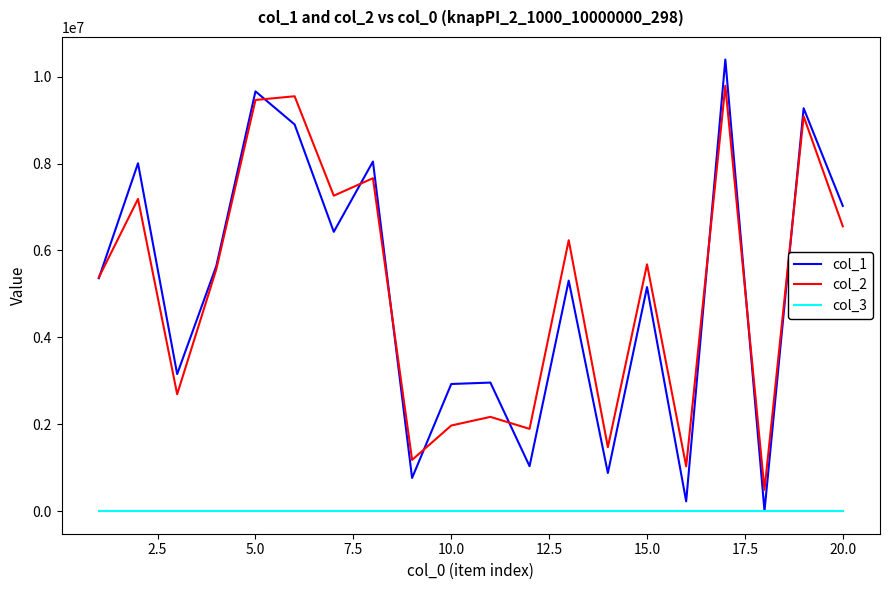

List the series in order of their peak value, lowest first.

col_3, col_2, col_1